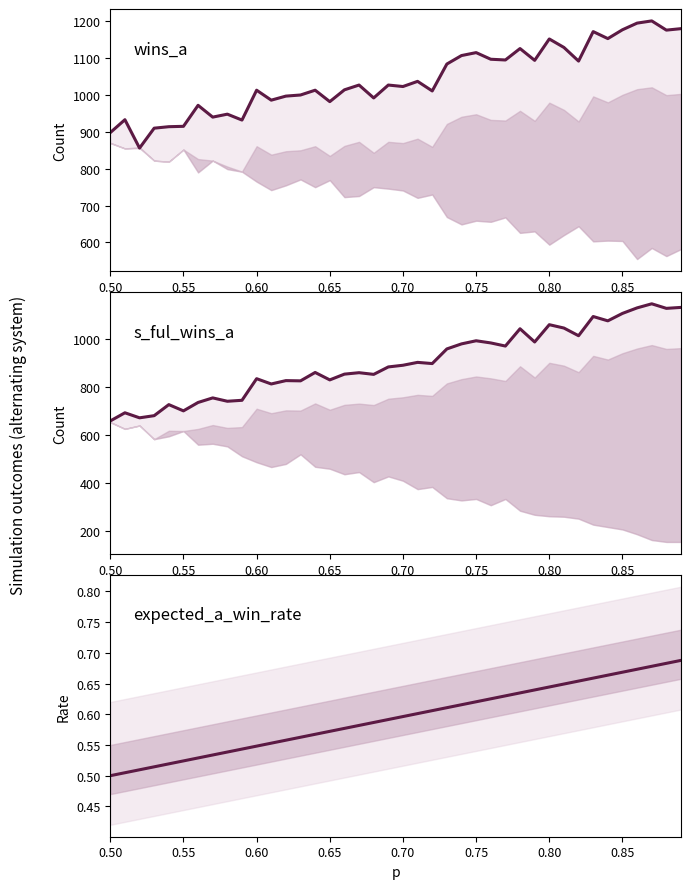

What is the difference between the maximum and second lowest values in the wins_a series?

303.0